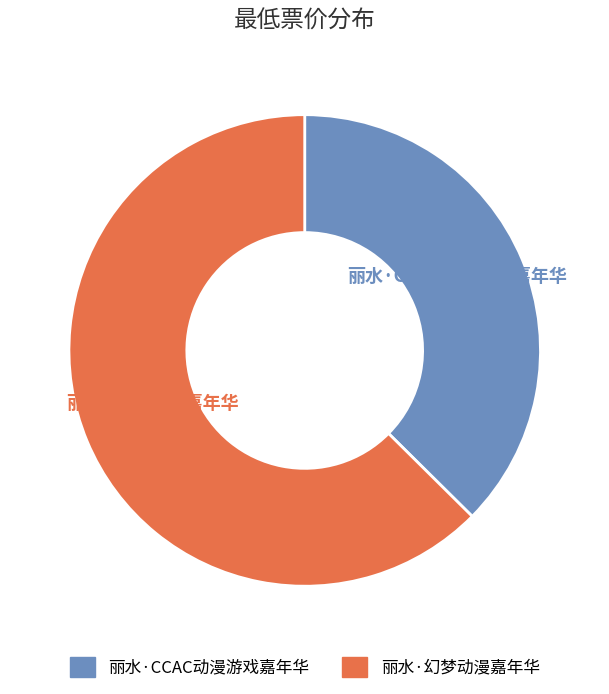

How many slices are in this pie chart?

2